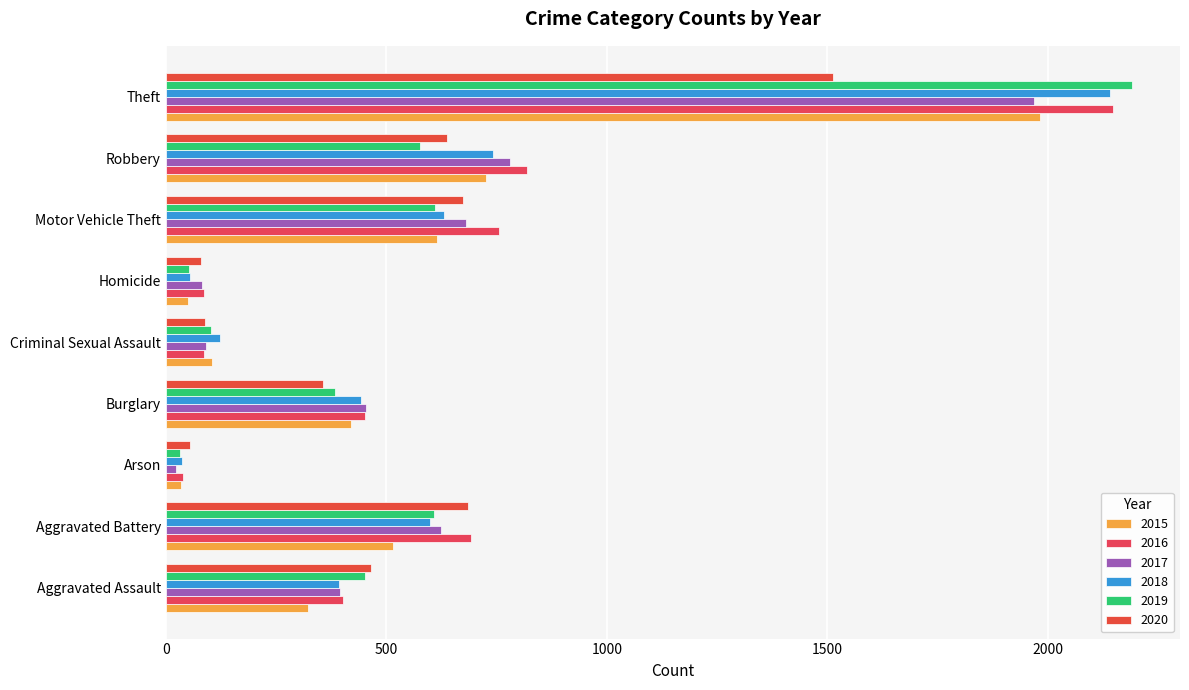

What is the difference between the second highest and minimum values in the 2015 series?

691